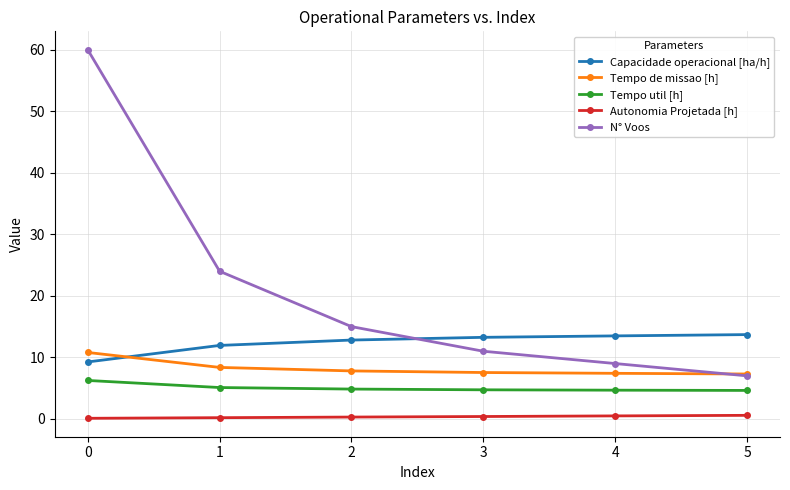

True or false: Tempo util [h] has a value of 4.7 at 3.

True